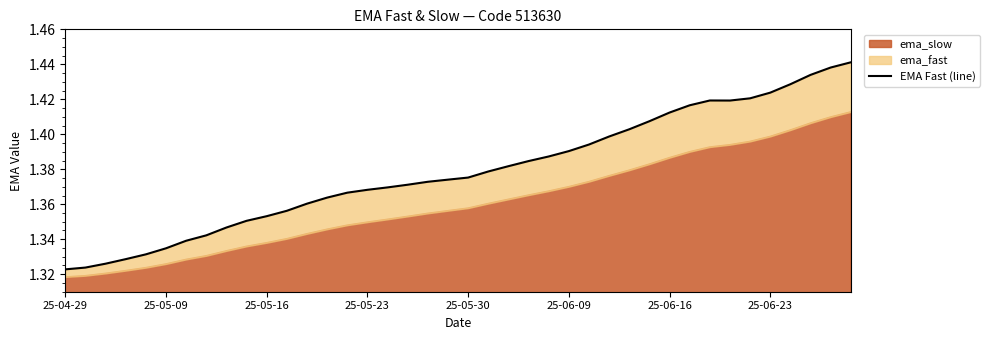

Count the number of categories in the chart.

40